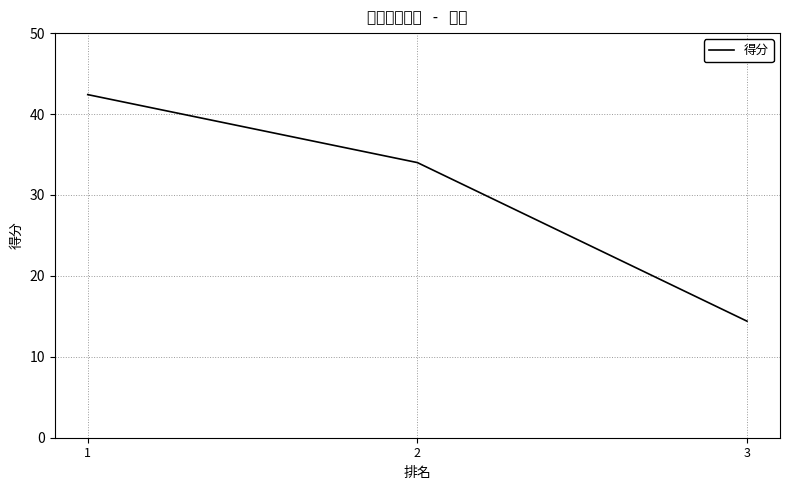

At which category does the chart reach its minimum across all series?

3